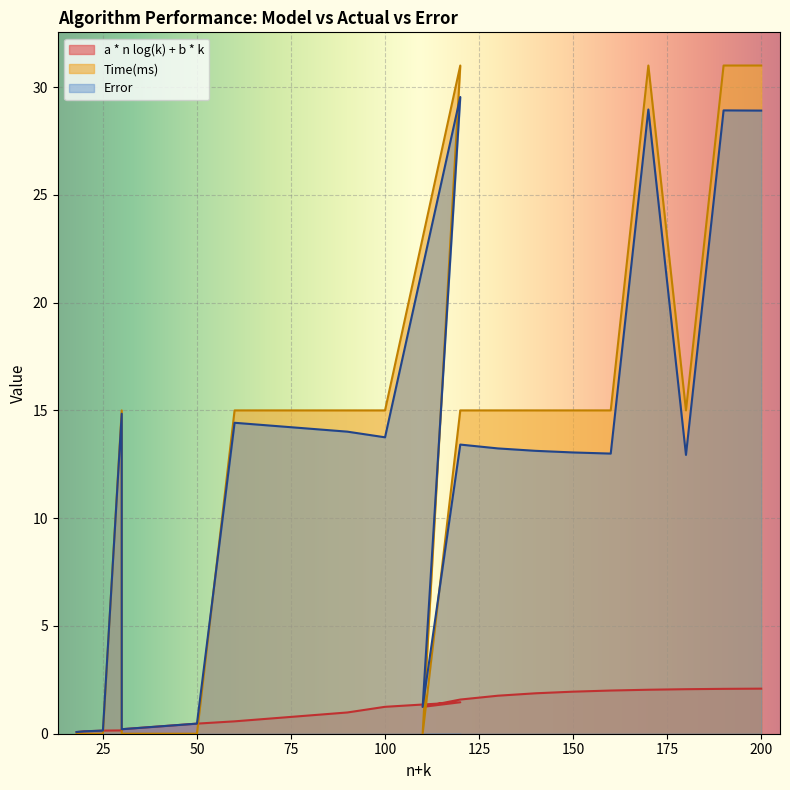

Reading right to left, extract all data points from this chart.

a * n log(k) + b * k: 2.1	2.1	2.1	2.0	2.0	2.0	1.9	1.8	1.6	1.2	1.5	1.2	1.0	0.6	0.5	0.2	0.2	0.1	0.1	0.1
Time(ms): 31.0	31.0	15.0	31.0	15.0	15.0	15.0	15.0	15.0	0.0	31.0	15.0	15.0	15.0	0.0	0.0	15.0	0.0	0.0	0.0
Error: 28.9	28.9	12.9	29.0	13.0	13.0	13.1	13.2	13.4	1.2	29.5	13.8	14.0	14.4	0.5	0.2	14.8	0.1	0.1	0.1